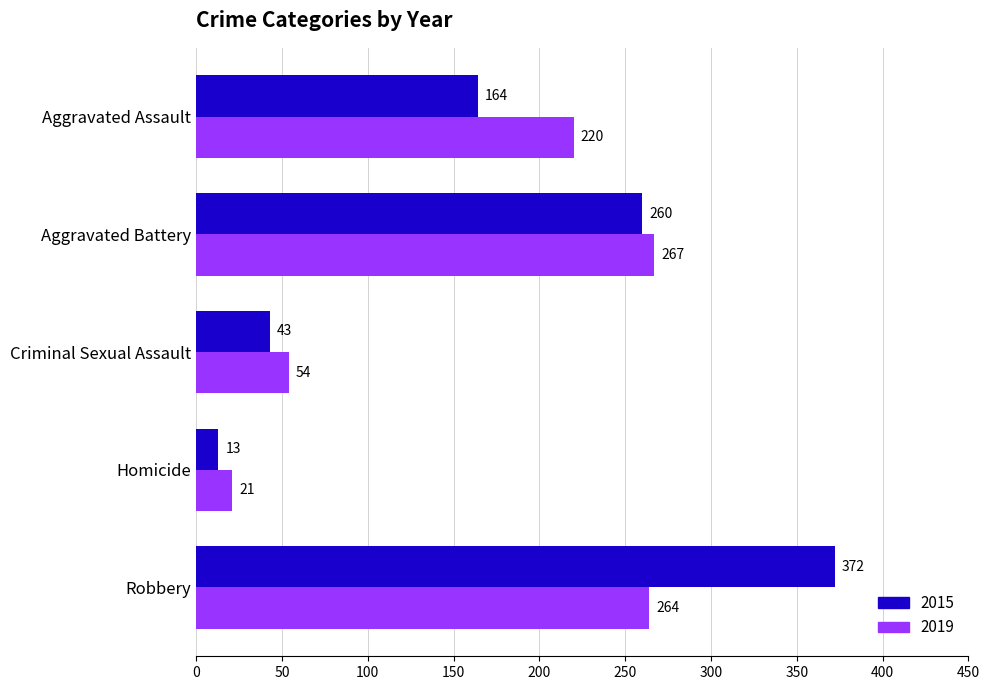

Is it true that 2015 equals 372 at Robbery?

True